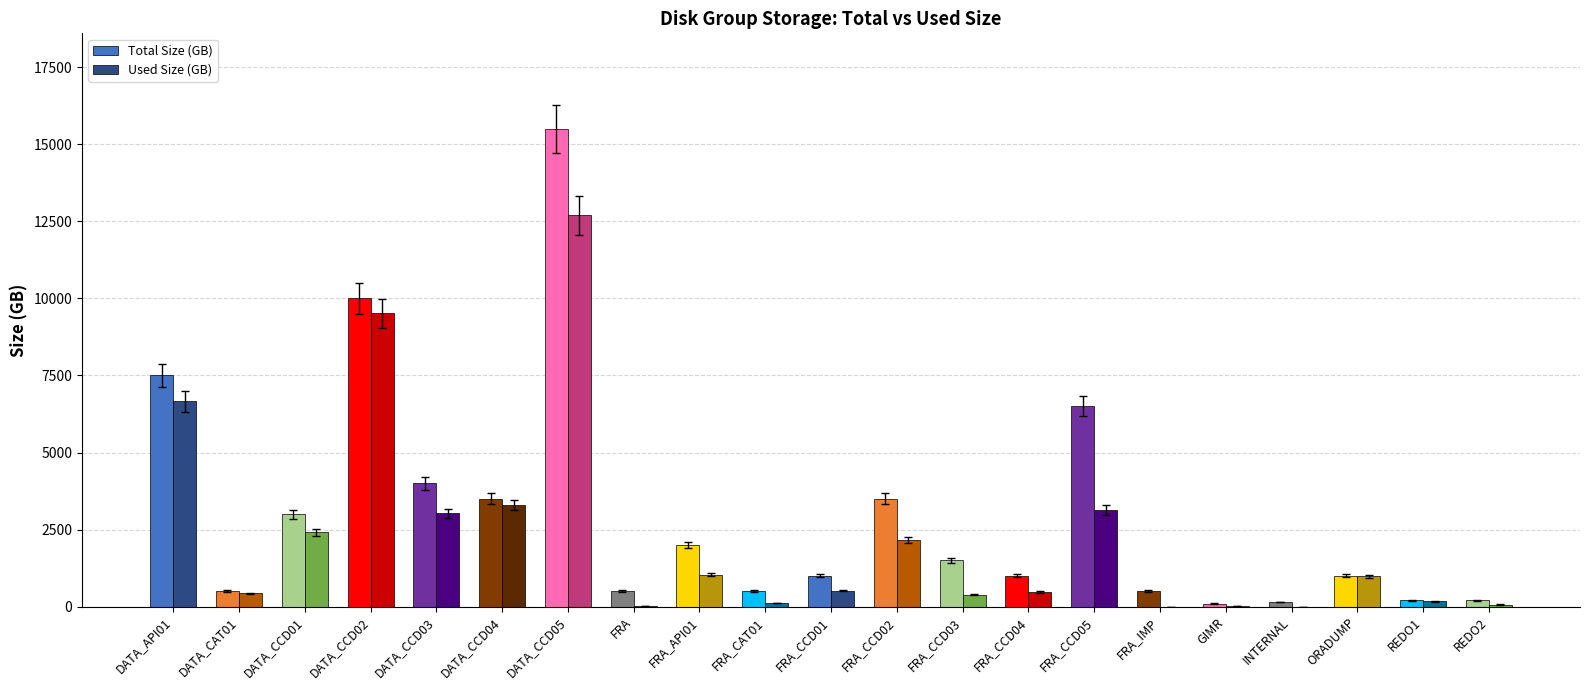

Which category has the highest value in the Used Size (GB) series?

DATA_CCD05